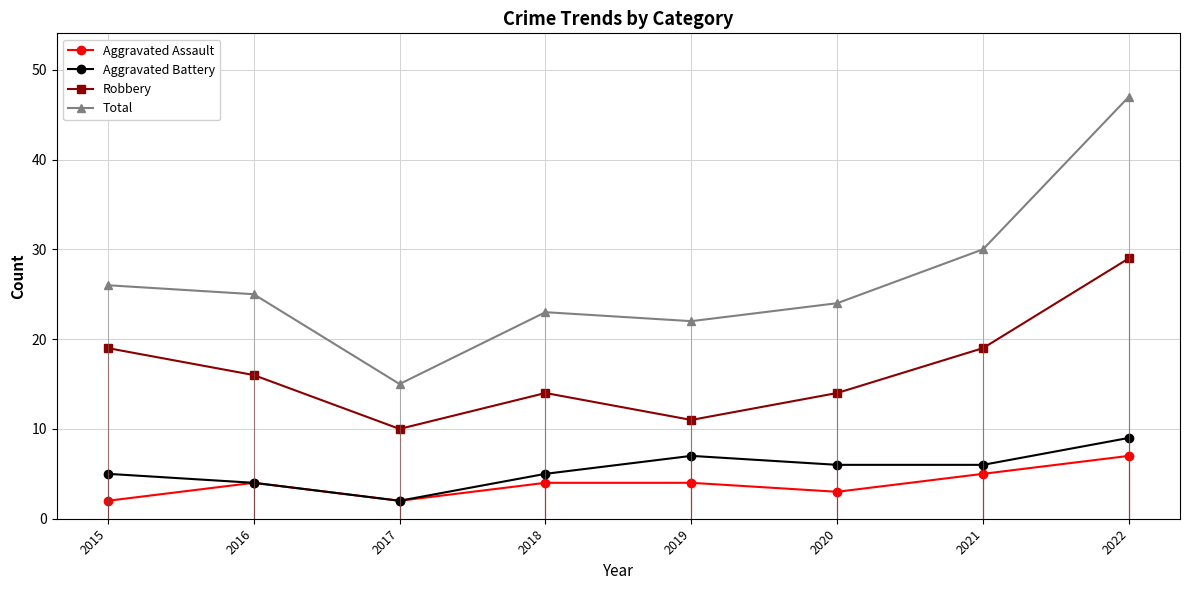

What is the average value of the Aggravated Assault series?

4